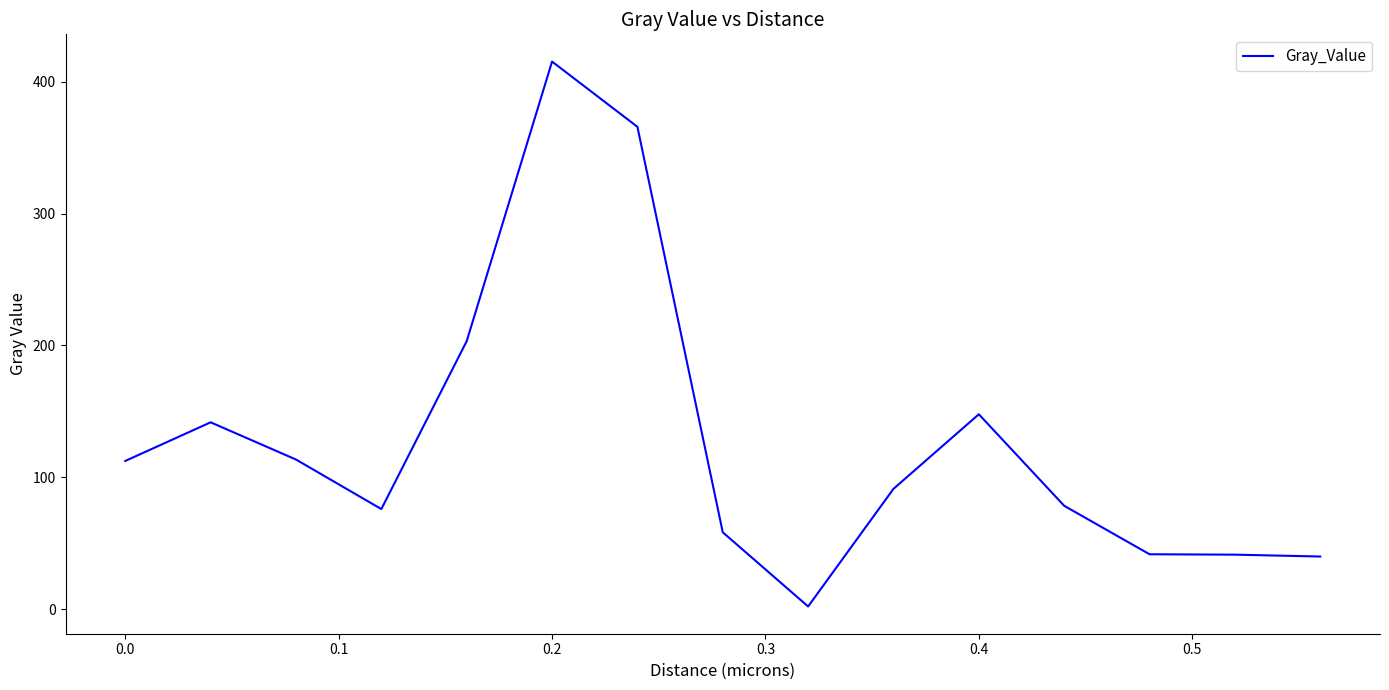

What is the maximum value shown in the chart?

415.2